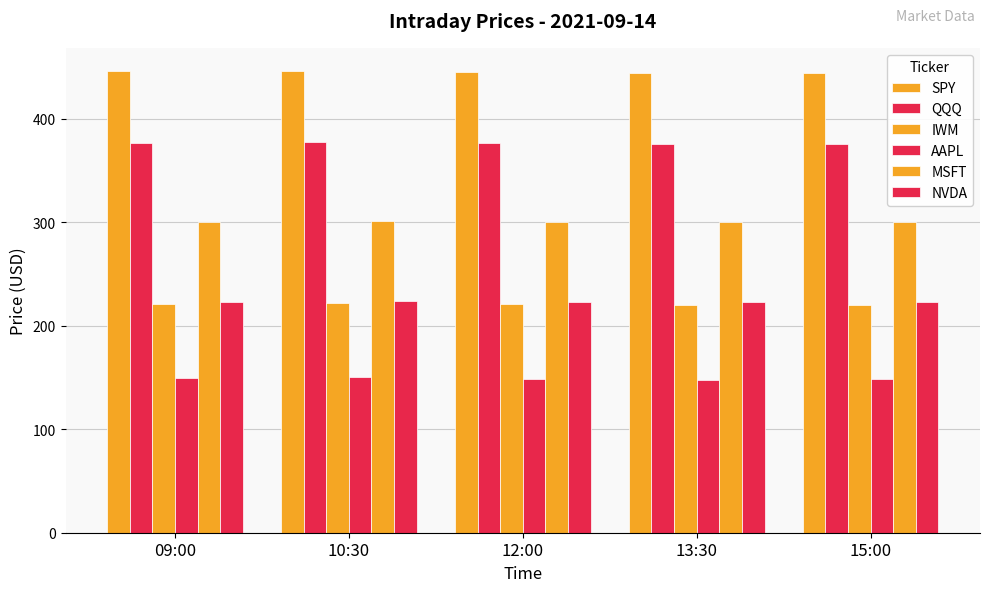

The NVDA series shows 328.8 at 10:30. True or false?

False